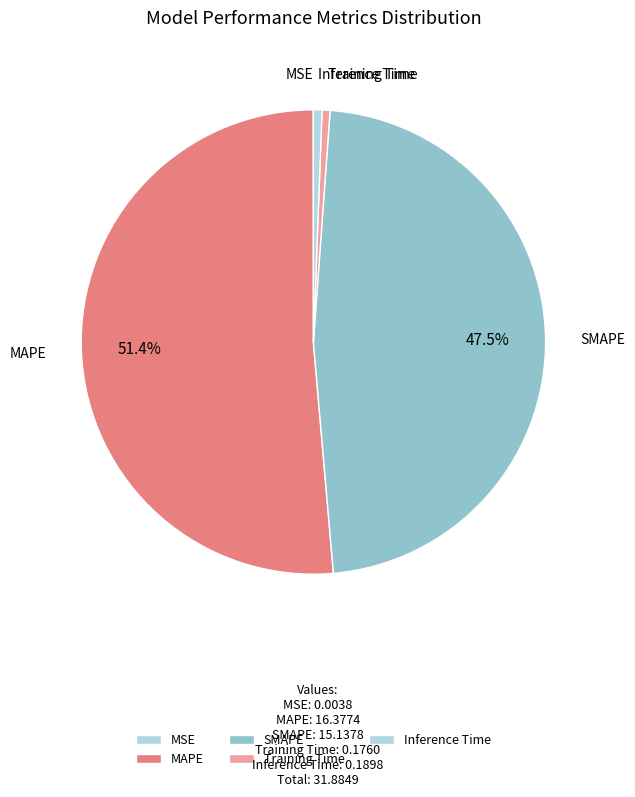

To the nearest percent, what is the combined percentage of MAPE and Inference Time?

52%